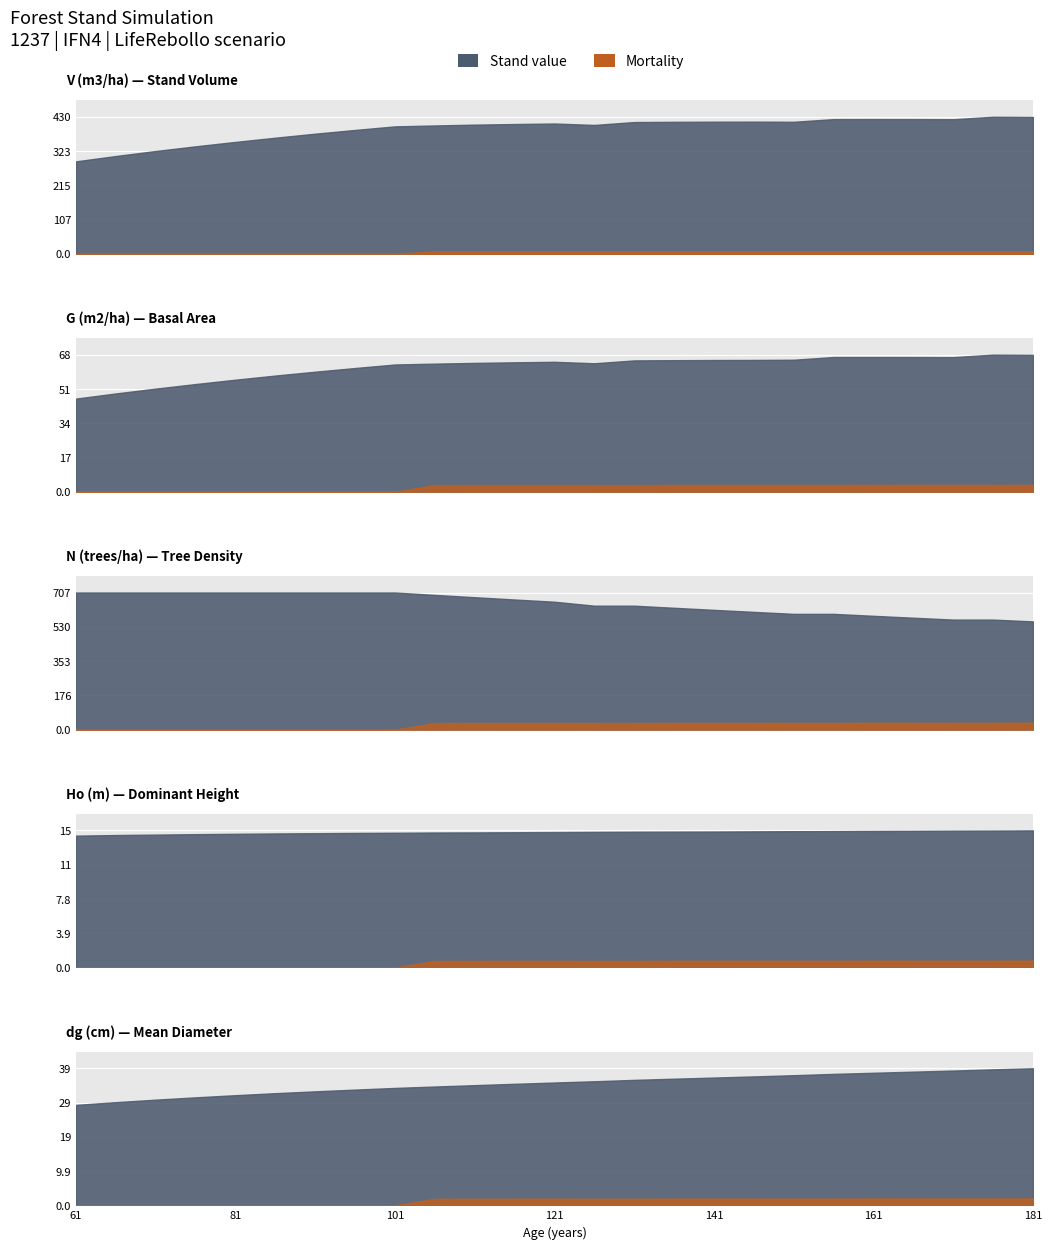

How many values in the G (m2/ha) series exceed 64?

15